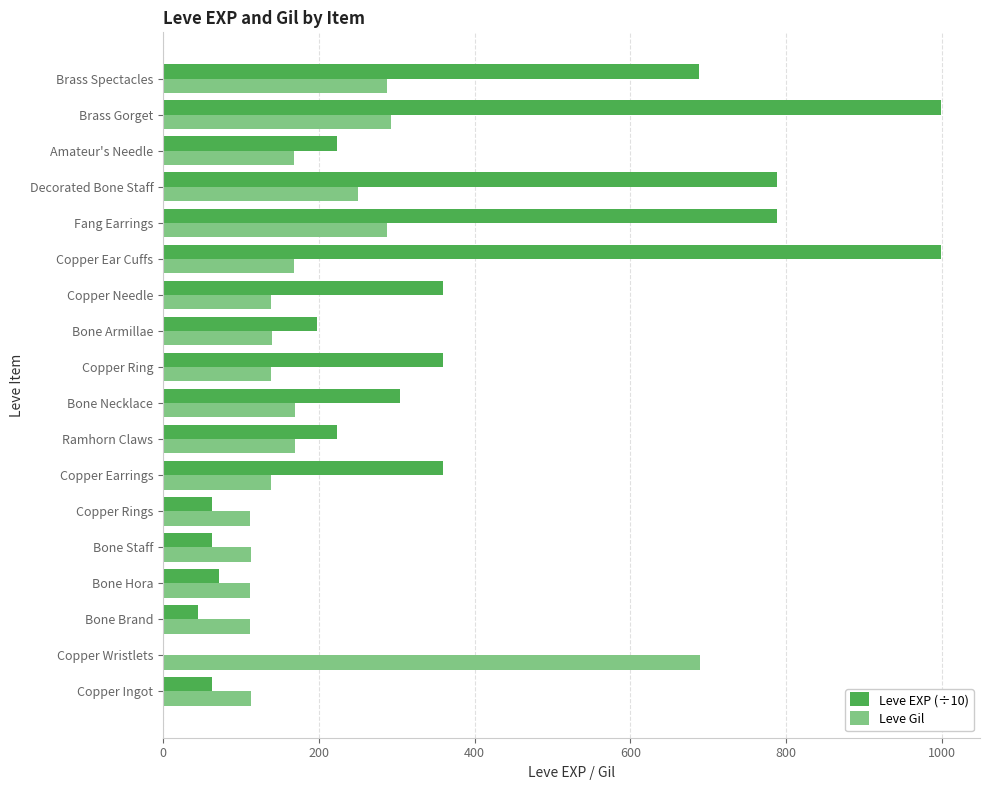

Is it true that Leve Gil equals 234.7 at Copper Needle?

False